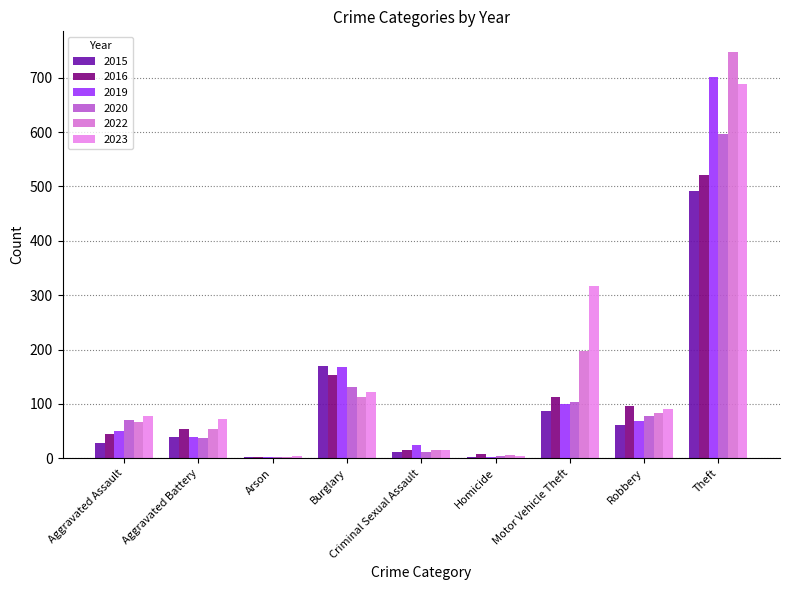

At which category is the sum across all series the highest?

Theft